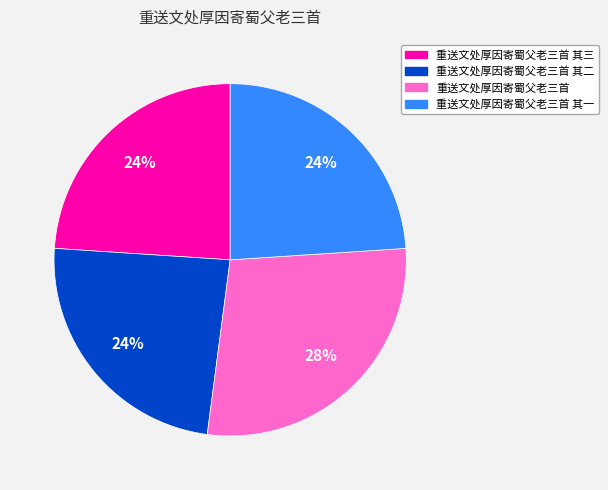

To the nearest percent, what is the average slice percentage?

25%